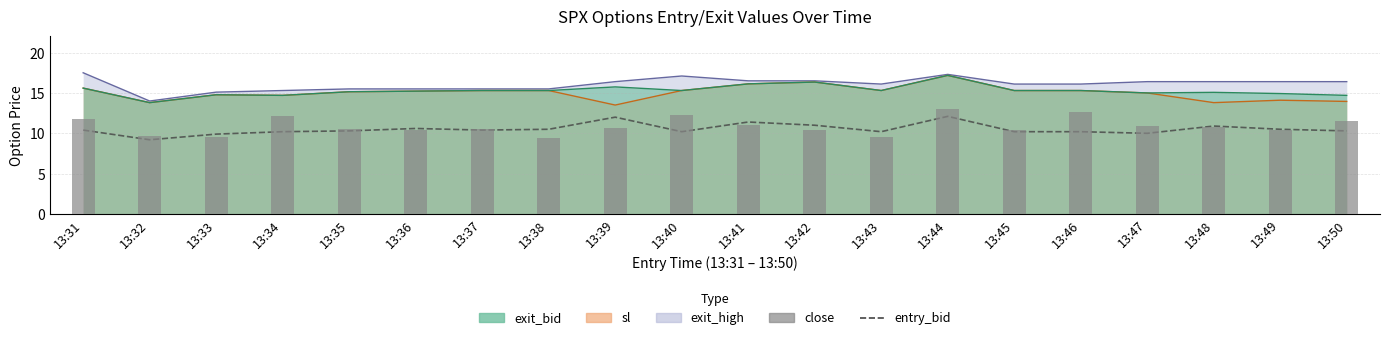

Which series changed the most between 13:32 and 13:36?

entry_bid